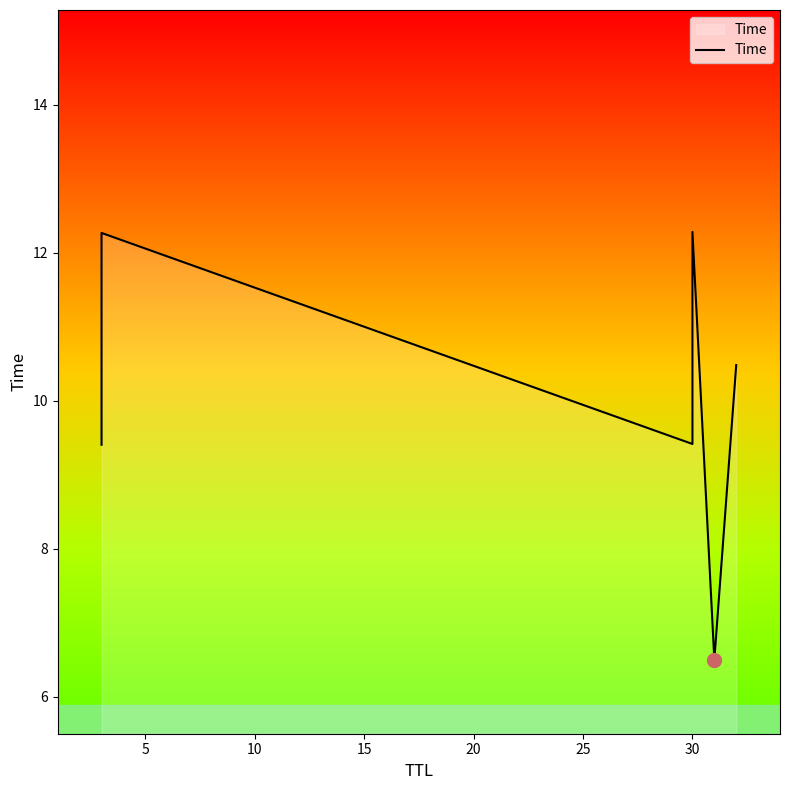

The value at 30 is 20.0. True or false?

False